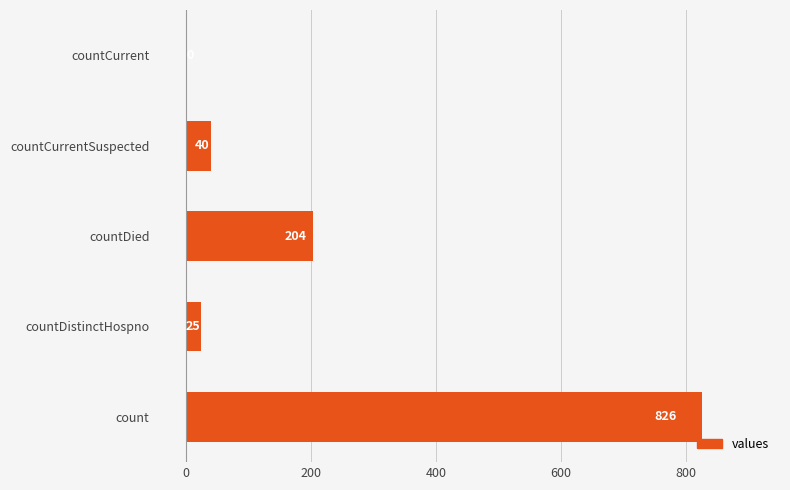

Read the value at countCurrentSuspected.

40